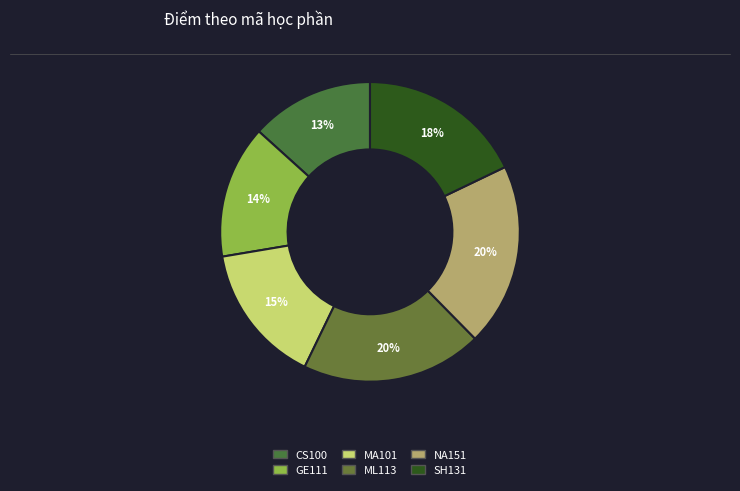

What is the change in value from GE111 to SH131?

+1.7